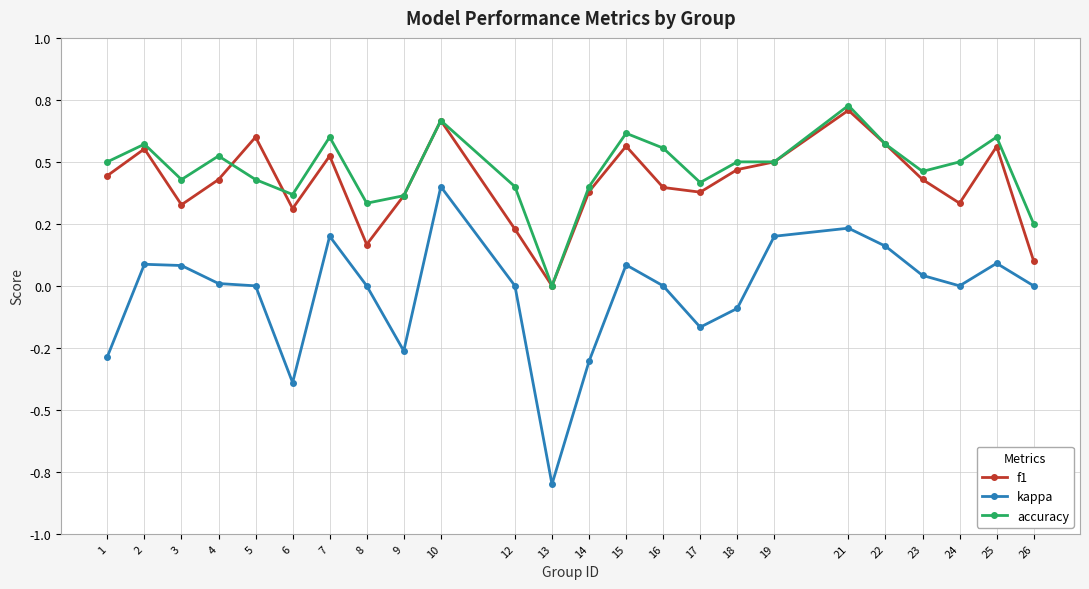

True or false: accuracy and kappa cross at least once.

False